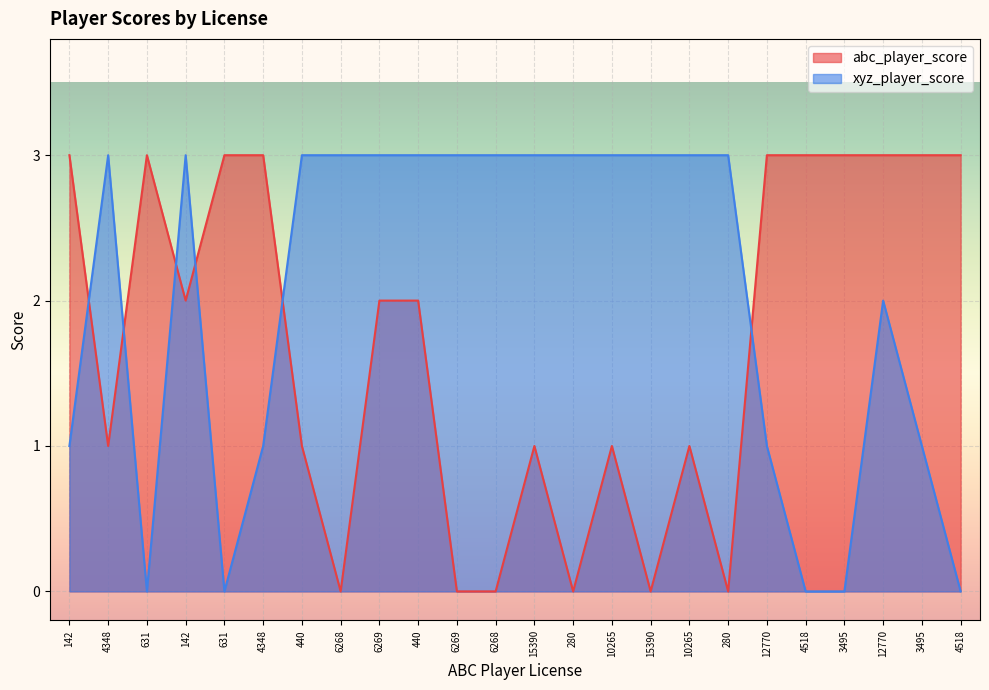

At which category is the sum across all series the highest?

142